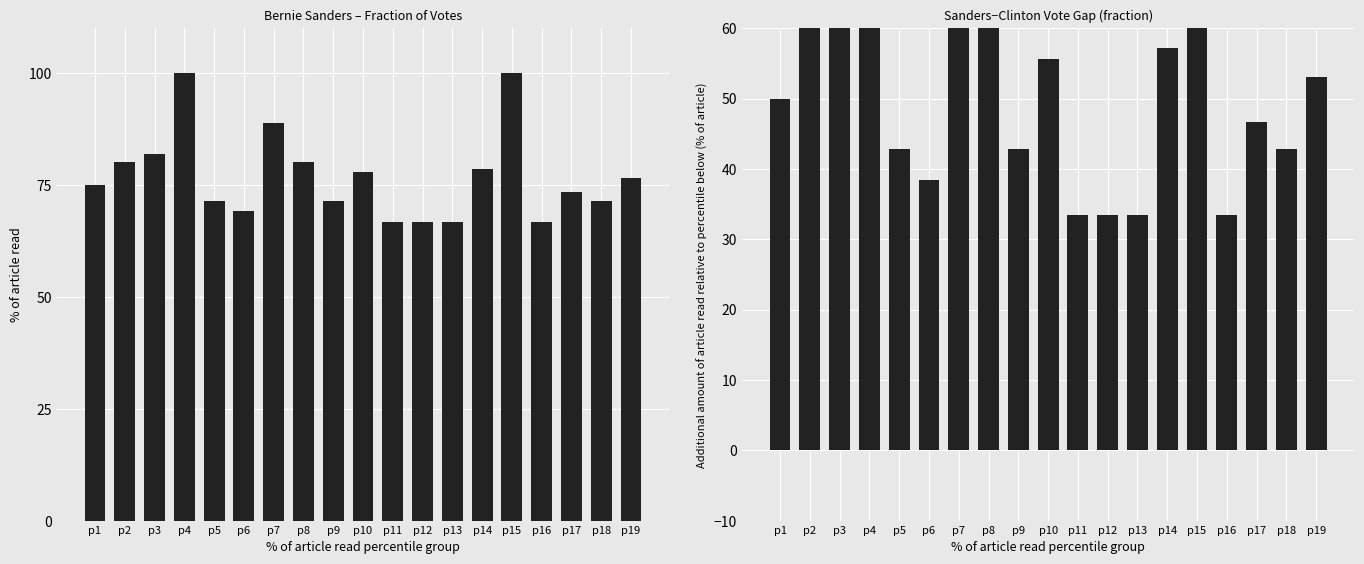

Is it true that Hillary Clinton (gap to Sanders) equals 91.8 at p8?

False